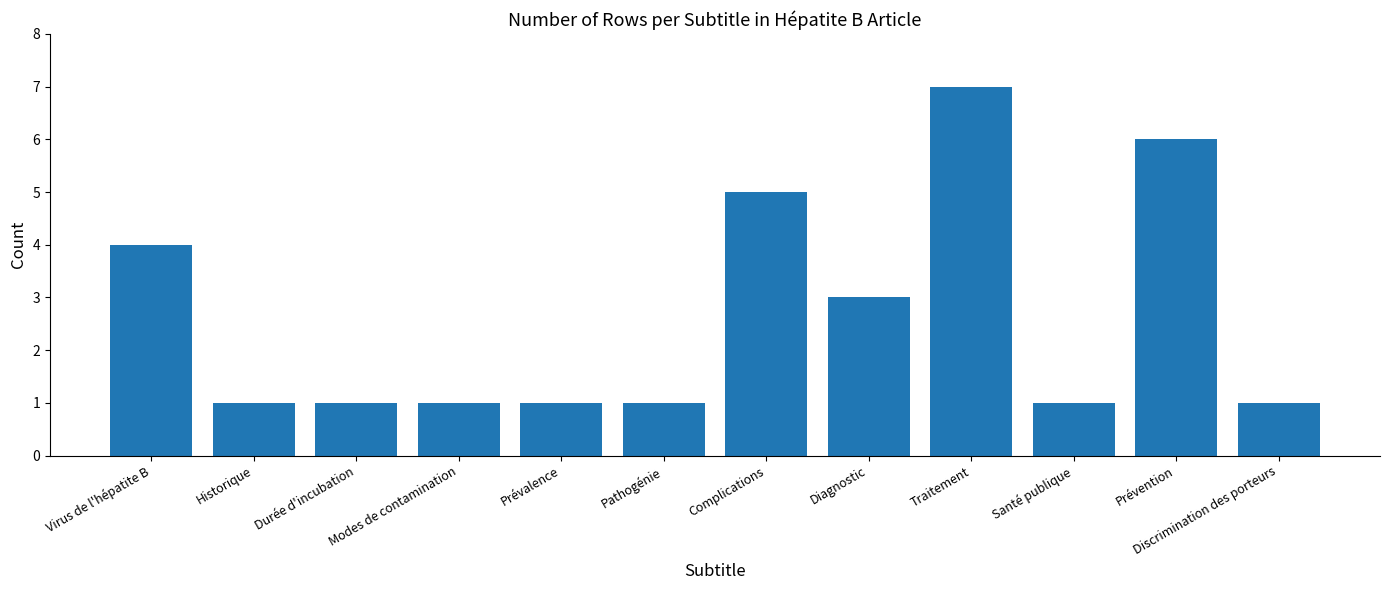

What is the label of the 11th bar from the right?

Historique